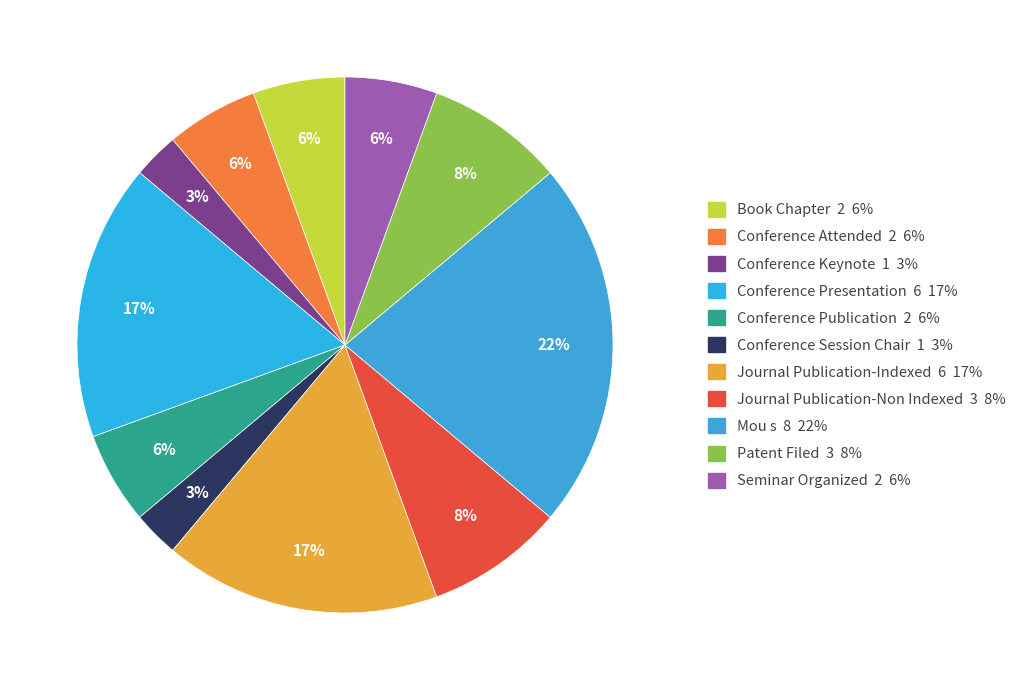

Is Book Chapter the majority of the pie?

No